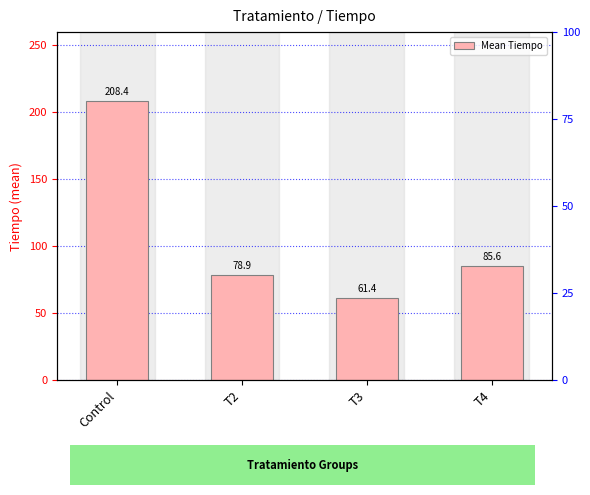

What is the ratio of the value at T2 to the value at Control?

0.4